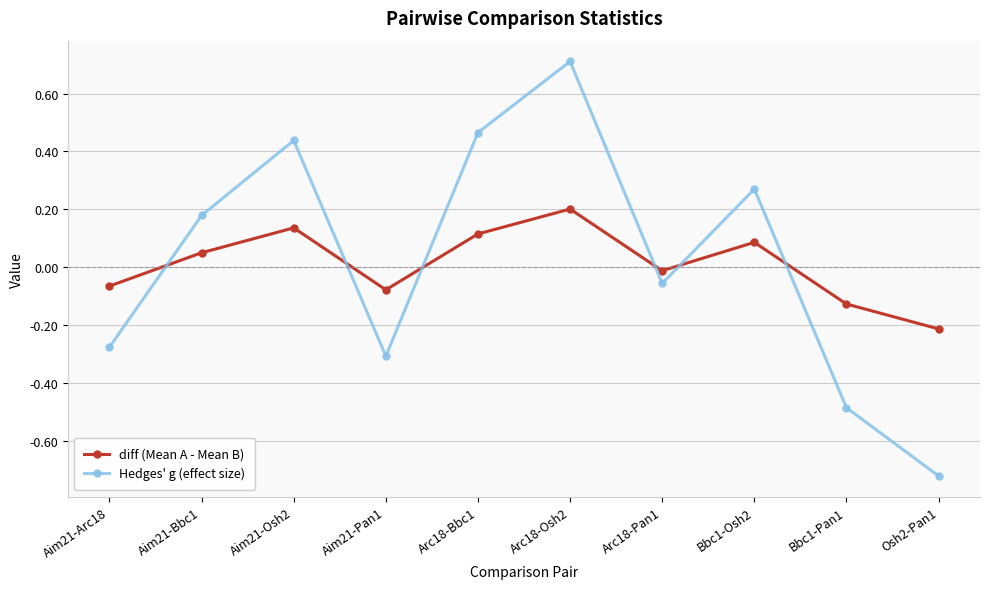

At which category is the sum across all series the highest?

Arc18-Osh2